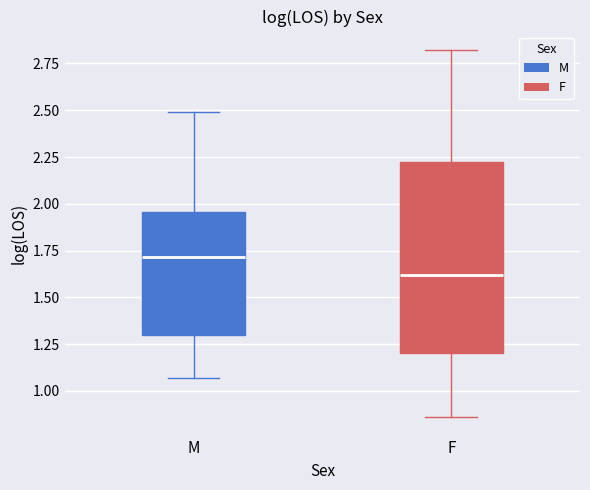

Reading left to right, read every box against the y-axis: the position of its median line, the range the box covers, and the ends of its whiskers. The values are not printed on the chart, so give them approximately, as read against the axis.

M: median 1.70, box 1.30 to 1.95, whiskers 1.05 to 2.50
F: median 1.60, box 1.20 to 2.20, whiskers 0.85 to 2.80